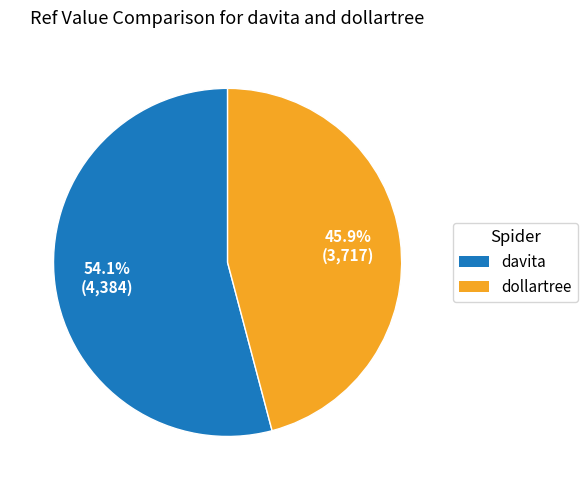

To the nearest percent, what is the combined percentage of dollartree and davita?

100%